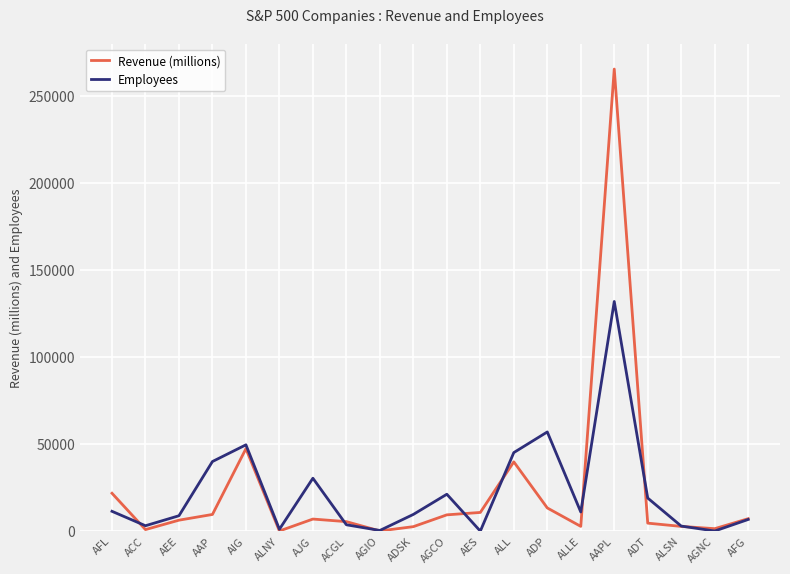

What is the average value of the Revenue (millions) series?

22921.3